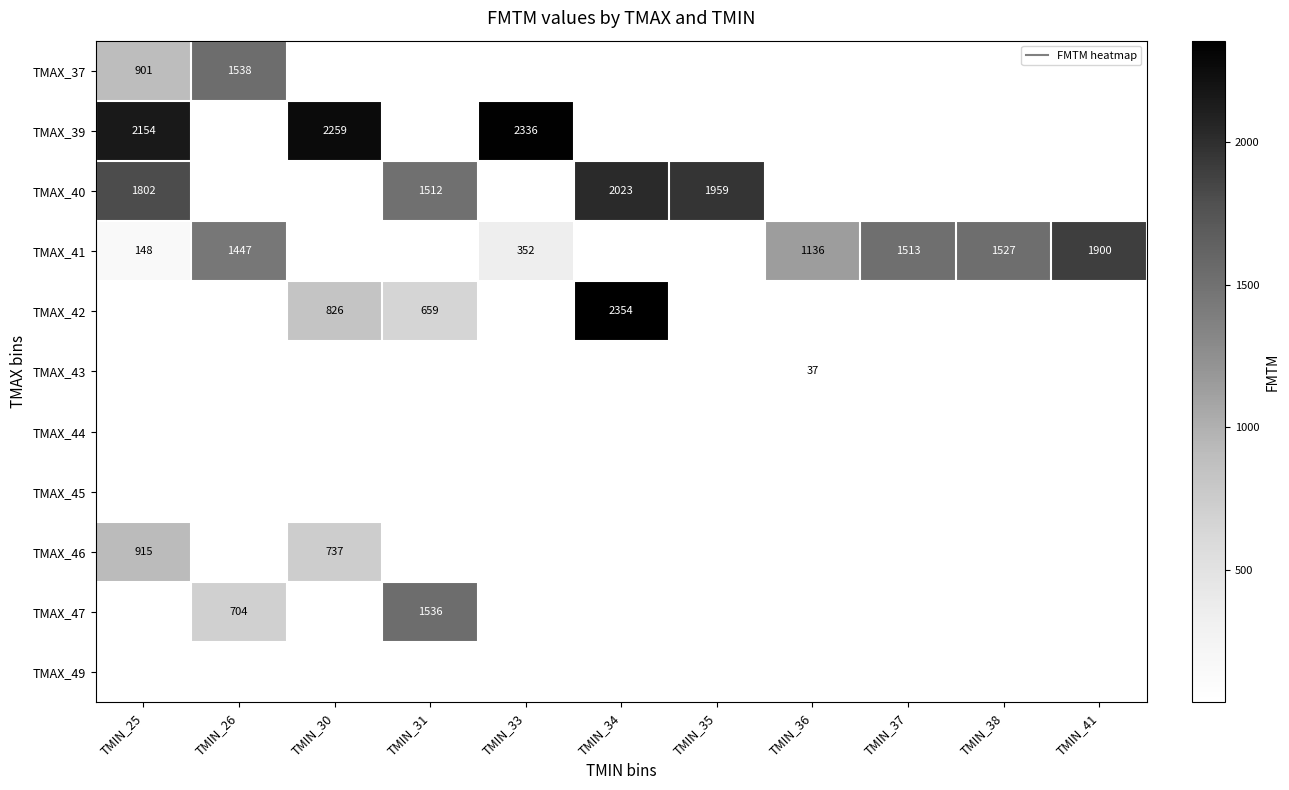

The TMAX_41 series shows 1527.0 at TMIN_38. True or false?

True